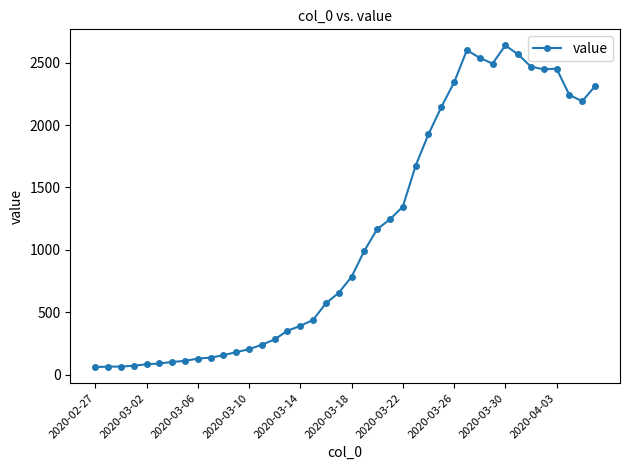

What is the sum of all values?

44951